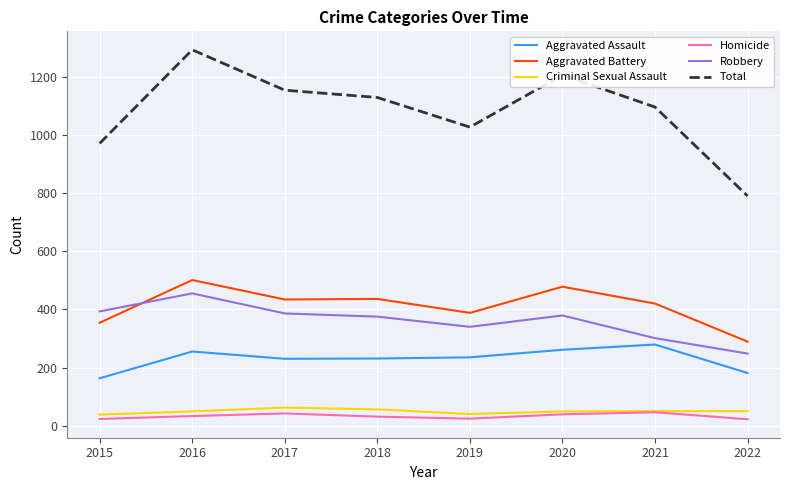

What is the sum of all Criminal Sexual Assault values?

394